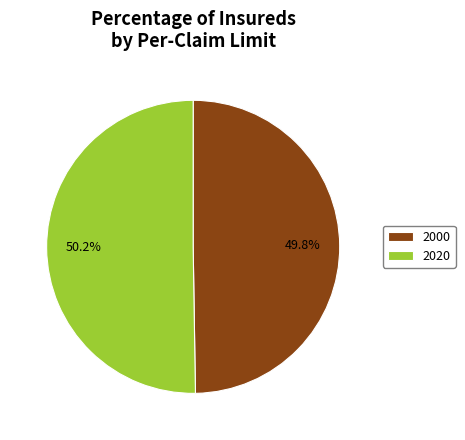

Approximately how many times larger is the value at 2020 compared to 2000?

1.0